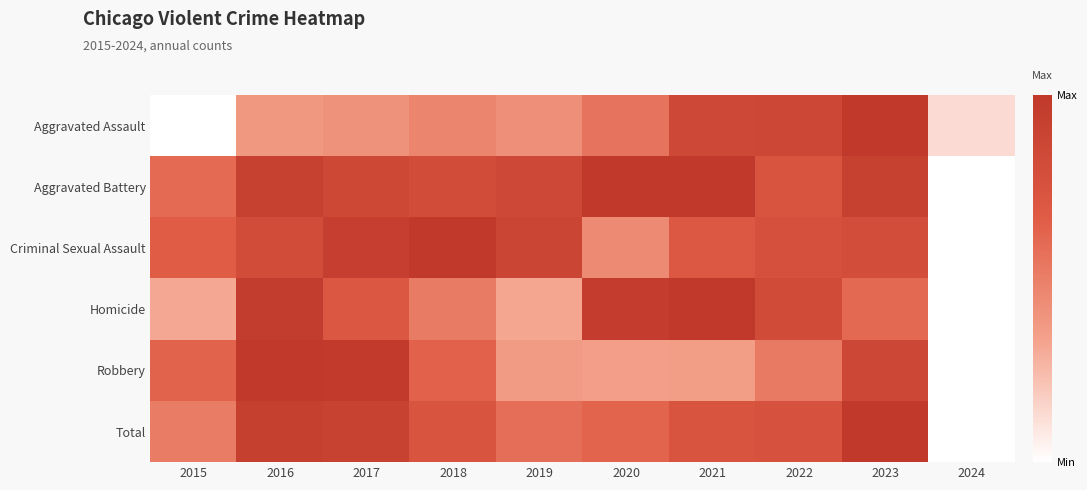

Reading right to left, what are all the values shown in this chart?

Aggravated Assault: 2024=0.1	2023=1.0	2022=0.9	2021=0.9	2020=0.6	2019=0.4	2018=0.5	2017=0.4	2016=0.4	2015=0.0
Aggravated Battery: 2024=0.0	2023=0.9	2022=0.7	2021=1.0	2020=1.0	2019=0.9	2018=0.8	2017=0.8	2016=0.9	2015=0.6
Criminal Sexual Assault: 2024=0.0	2023=0.8	2022=0.8	2021=0.7	2020=0.4	2019=0.9	2018=1.0	2017=0.9	2016=0.8	2015=0.7
Homicide: 2024=0.0	2023=0.6	2022=0.8	2021=1.0	2020=1.0	2019=0.3	2018=0.5	2017=0.7	2016=1.0	2015=0.3
Robbery: 2024=0.0	2023=0.9	2022=0.5	2021=0.4	2020=0.3	2019=0.4	2018=0.6	2017=1.0	2016=1.0	2015=0.6
Total: 2024=0.0	2023=1.0	2022=0.8	2021=0.7	2020=0.6	2019=0.6	2018=0.7	2017=0.9	2016=0.9	2015=0.5